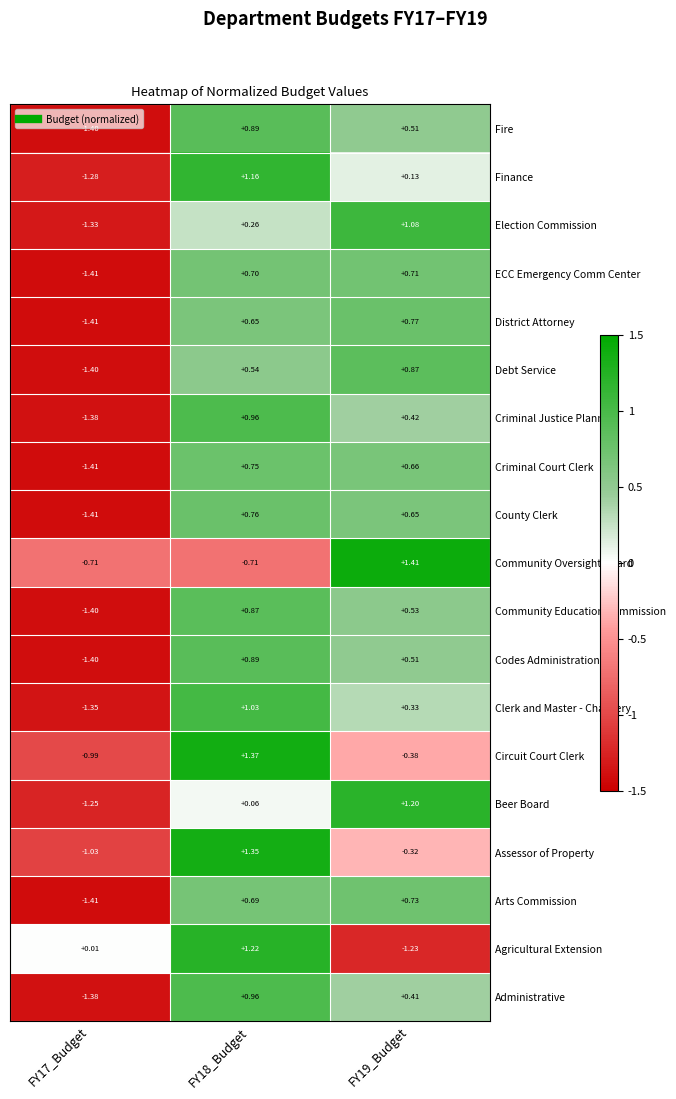

Between FY17_Budget and FY18_Budget, which series saw the biggest shift?

Finance